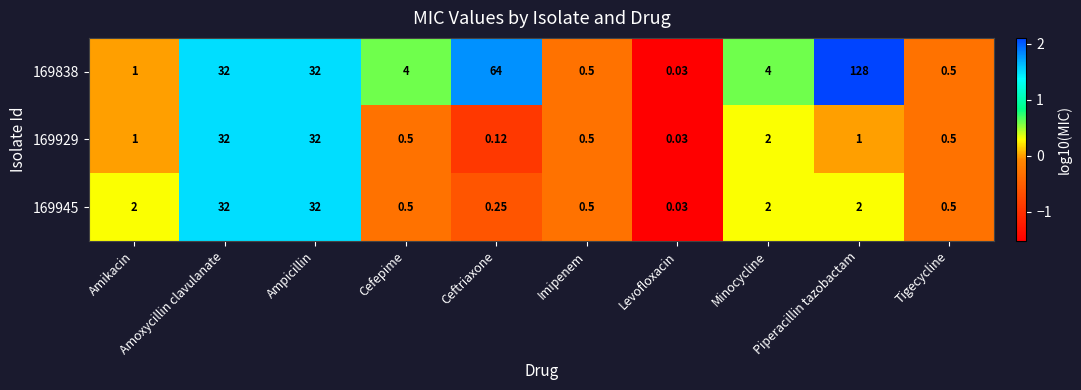

At which category is the sum across all series the highest?

Piperacillin tazobactam